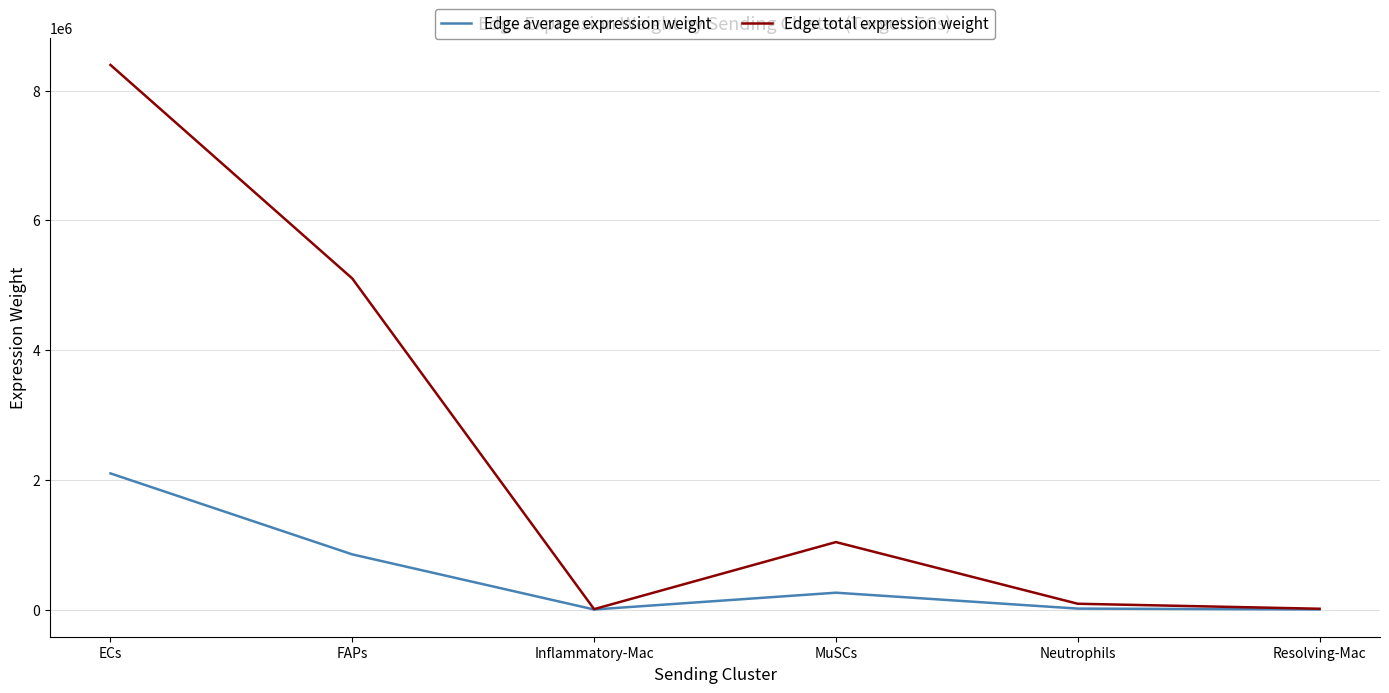

Is this an area chart (filled region under the line)?

No